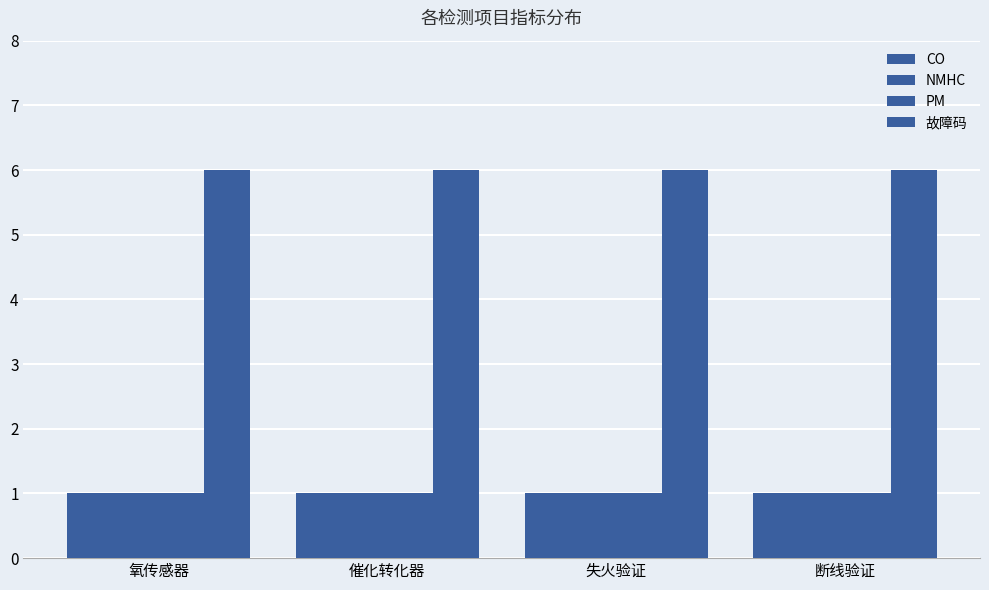

At which category is the sum across all series the highest?

氧传感器